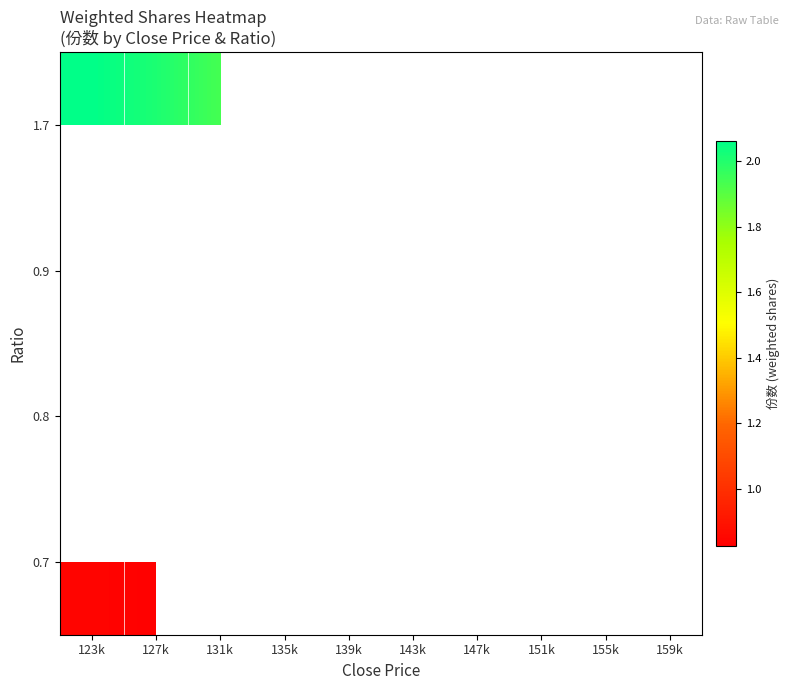

What is the maximum value shown in the chart?

2.1